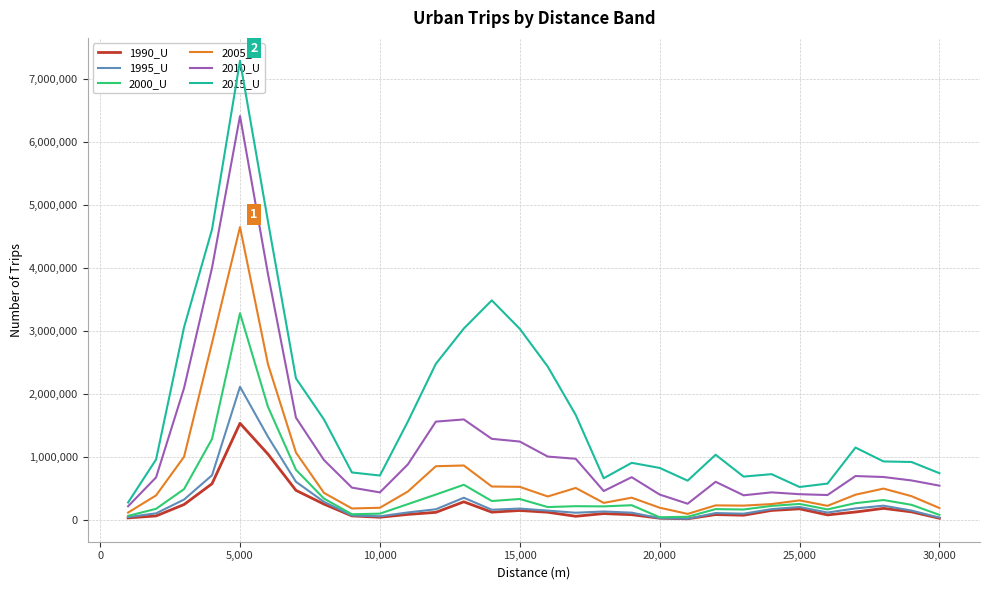

True or false: 2000_U and 2005_U intersect in this chart.

False